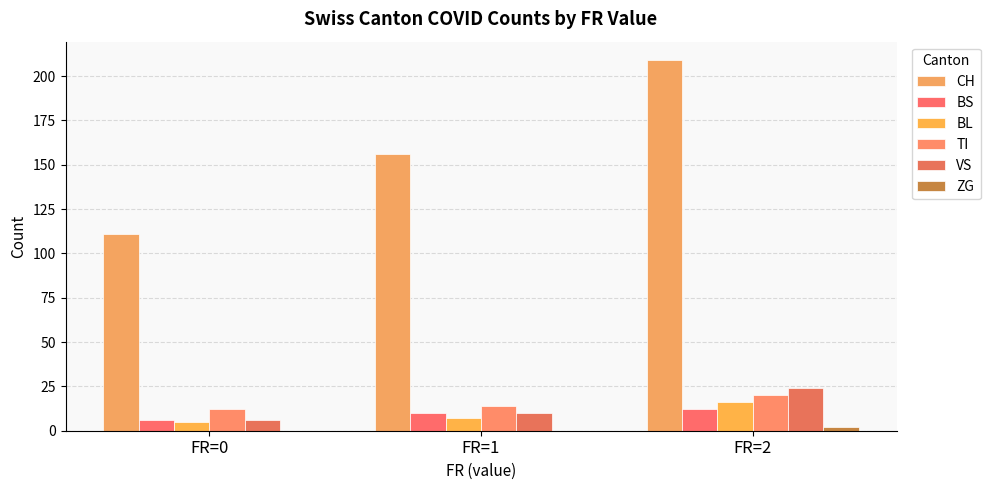

List the labels in order of ZG value, largest first.

FR=2, FR=0, FR=1